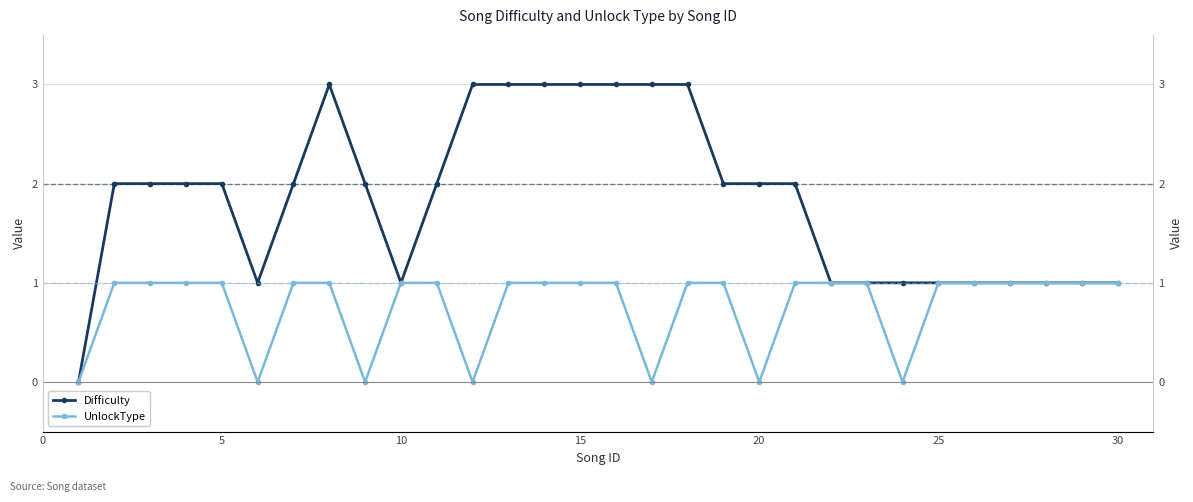

Reading right to left, extract all data points from this chart.

Difficulty: 1	1	1	1	1	1	1	1	1	2	2	2	3	3	3	3	3	3	3	2	1	2	3	2	1	2	2	2	2	0
UnlockType: 1	1	1	1	1	1	0	1	1	1	0	1	1	0	1	1	1	1	0	1	1	0	1	1	0	1	1	1	1	0